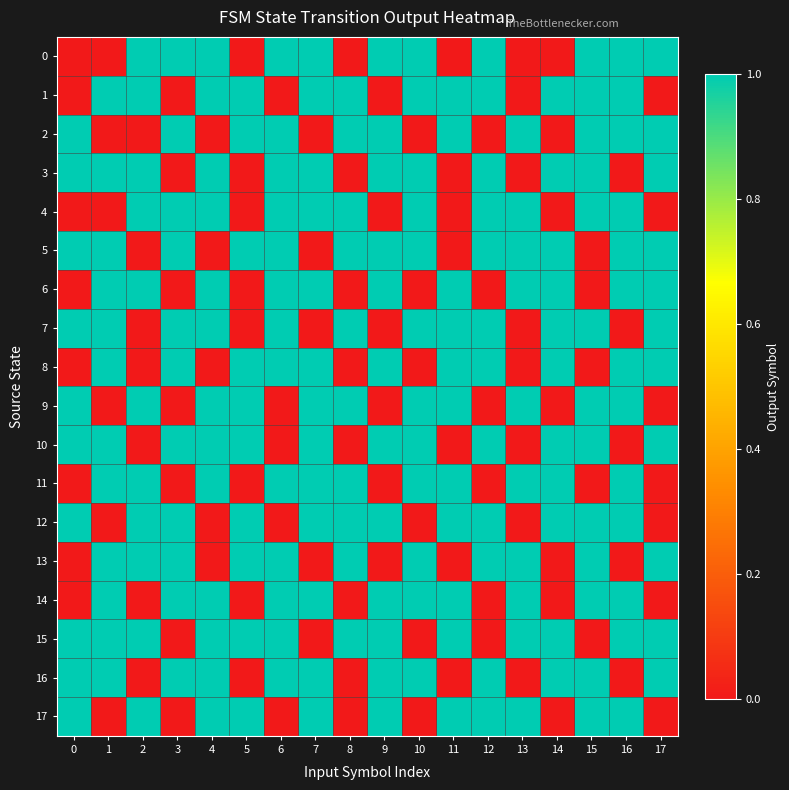

Reading right to left, what are all the values shown in this chart?

0: 17=1	16=1	15=1	14=0	13=0	12=1	11=0	10=1	9=1	8=0	7=1	6=1	5=0	4=1	3=1	2=1	1=0	0=0
1: 17=0	16=1	15=1	14=1	13=0	12=1	11=1	10=1	9=0	8=1	7=1	6=0	5=1	4=1	3=0	2=1	1=1	0=0
2: 17=1	16=1	15=1	14=0	13=1	12=0	11=1	10=0	9=1	8=1	7=0	6=1	5=1	4=0	3=1	2=0	1=0	0=1
3: 17=1	16=0	15=1	14=1	13=0	12=1	11=0	10=1	9=1	8=0	7=1	6=1	5=0	4=1	3=0	2=1	1=1	0=1
4: 17=0	16=1	15=1	14=0	13=1	12=1	11=0	10=1	9=0	8=1	7=1	6=1	5=0	4=1	3=1	2=1	1=0	0=0
5: 17=1	16=1	15=0	14=1	13=1	12=1	11=0	10=1	9=1	8=1	7=0	6=1	5=1	4=0	3=1	2=0	1=1	0=1
6: 17=1	16=1	15=0	14=1	13=1	12=0	11=1	10=0	9=1	8=0	7=1	6=1	5=0	4=1	3=0	2=1	1=1	0=0
7: 17=1	16=0	15=1	14=1	13=0	12=1	11=1	10=1	9=0	8=1	7=0	6=1	5=0	4=1	3=1	2=0	1=1	0=1
8: 17=1	16=1	15=0	14=1	13=0	12=1	11=1	10=0	9=1	8=0	7=1	6=1	5=1	4=0	3=1	2=0	1=1	0=0
9: 17=0	16=1	15=1	14=0	13=1	12=0	11=1	10=1	9=0	8=1	7=1	6=0	5=1	4=1	3=0	2=1	1=0	0=1
10: 17=1	16=0	15=1	14=1	13=0	12=1	11=0	10=1	9=1	8=0	7=1	6=0	5=1	4=1	3=1	2=0	1=1	0=1
11: 17=0	16=1	15=0	14=1	13=1	12=0	11=1	10=1	9=0	8=1	7=1	6=1	5=0	4=1	3=0	2=1	1=1	0=0
12: 17=0	16=1	15=1	14=1	13=0	12=1	11=1	10=0	9=1	8=1	7=1	6=0	5=1	4=0	3=1	2=1	1=0	0=1
13: 17=1	16=0	15=1	14=0	13=1	12=1	11=0	10=1	9=0	8=1	7=0	6=1	5=1	4=0	3=1	2=1	1=1	0=0
14: 17=0	16=1	15=1	14=0	13=1	12=0	11=1	10=1	9=1	8=0	7=1	6=1	5=0	4=1	3=1	2=0	1=1	0=0
15: 17=1	16=1	15=0	14=1	13=1	12=0	11=1	10=0	9=1	8=1	7=0	6=1	5=1	4=1	3=0	2=1	1=1	0=1
16: 17=1	16=0	15=1	14=1	13=0	12=1	11=0	10=1	9=1	8=0	7=1	6=1	5=0	4=1	3=1	2=0	1=1	0=1
17: 17=0	16=1	15=1	14=0	13=1	12=1	11=1	10=0	9=1	8=0	7=1	6=0	5=1	4=1	3=0	2=1	1=0	0=1